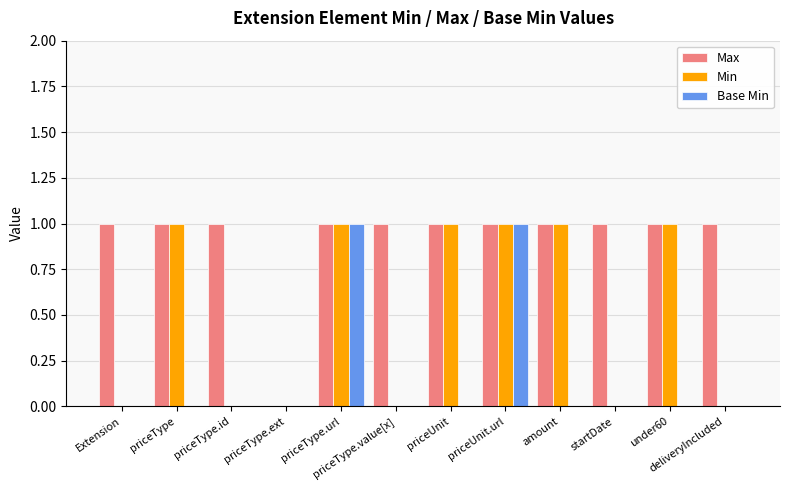

What is the maximum value shown in the chart?

1